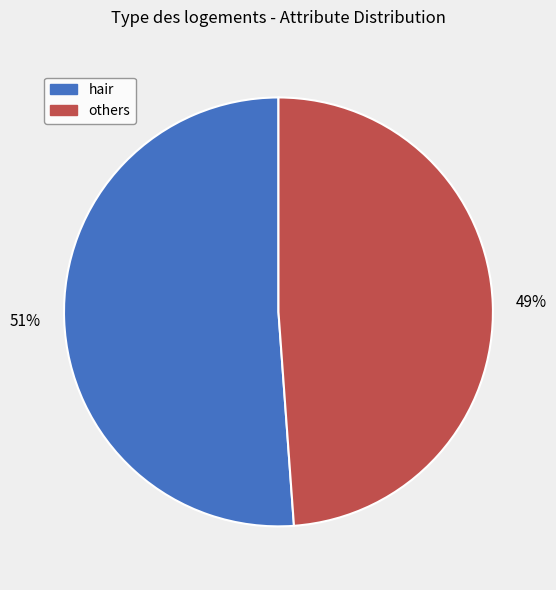

Is there a majority slice in this chart?

Yes